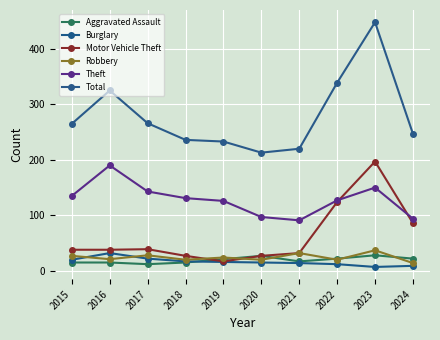

What is the sum of all Motor Vehicle Theft values?

625